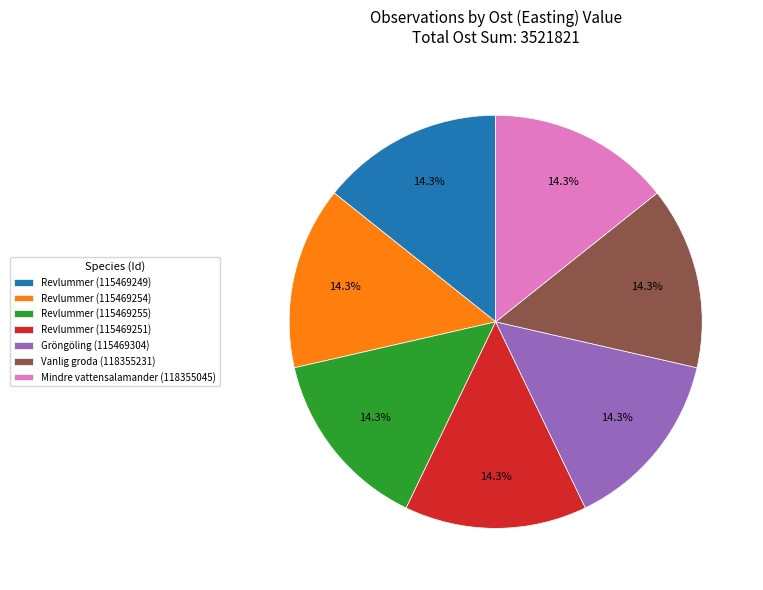

Does any single category account for the majority?

No